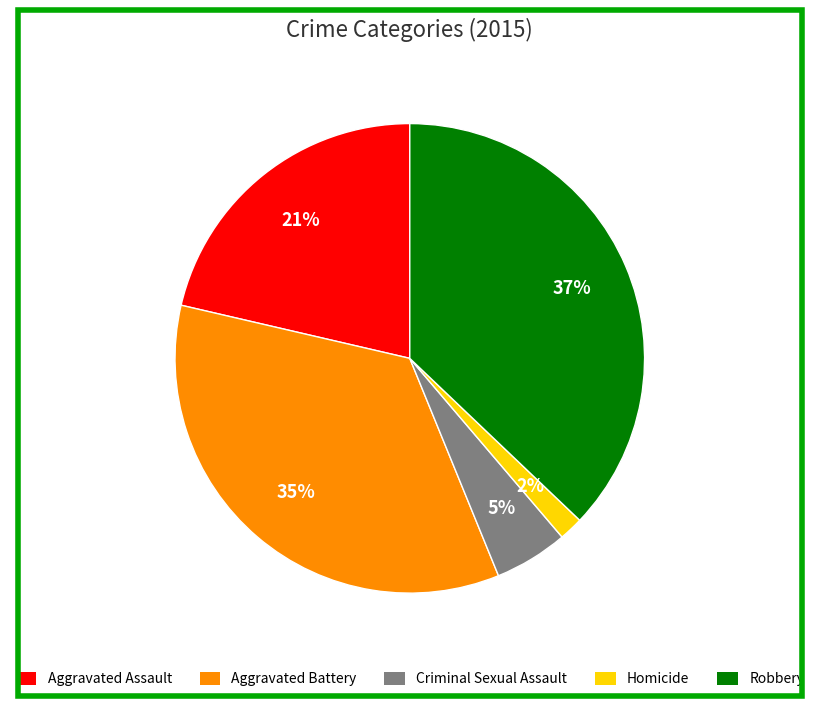

Which category has the biggest portion of the pie?

Robbery